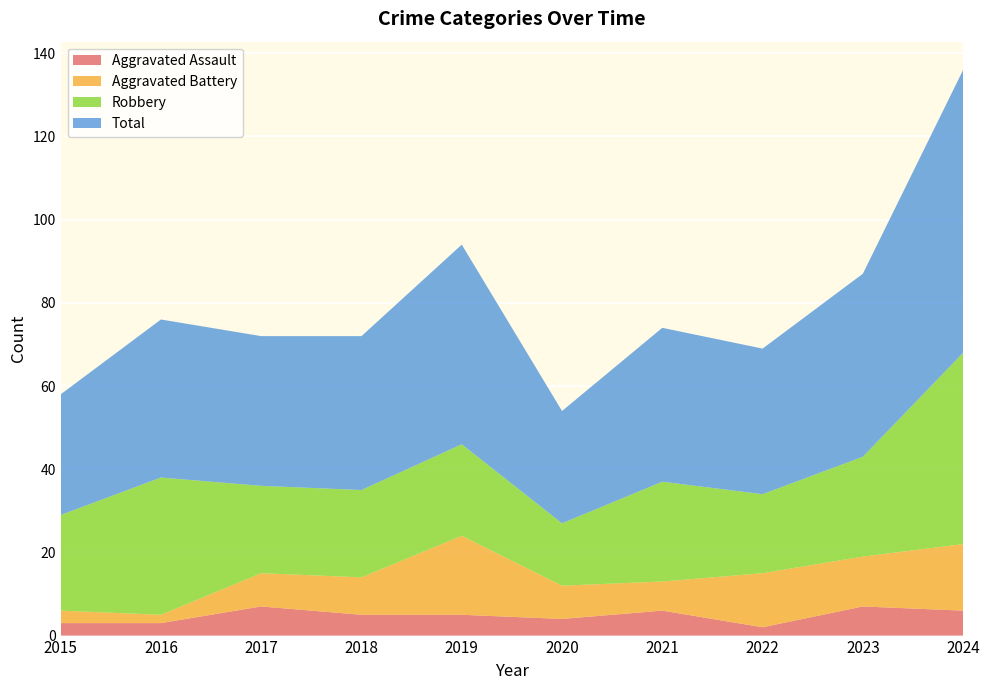

Reading left to right, transcribe all the data shown in this chart.

Aggravated Assault: 3	3	7	5	5	4	6	2	7	6
Aggravated Battery: 3	2	8	9	19	8	7	13	12	16
Robbery: 23	33	21	21	22	15	24	19	24	46
Total: 29	38	36	37	48	27	37	35	44	68